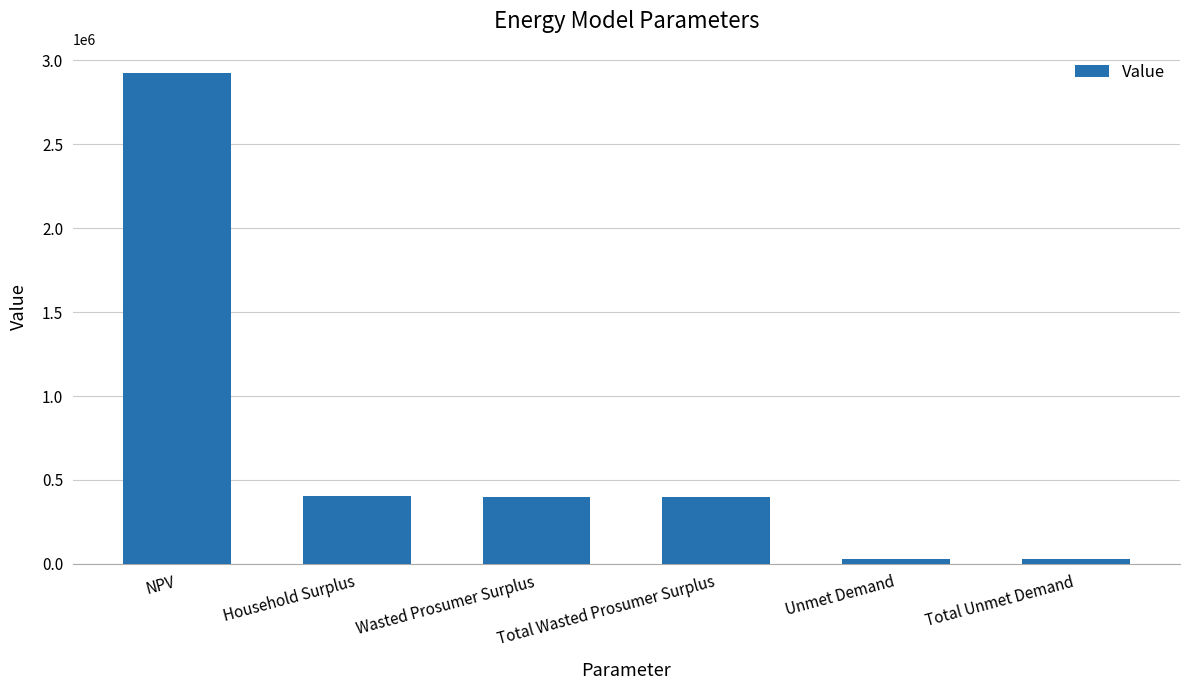

What is the maximum value shown in the chart?

2922455.1